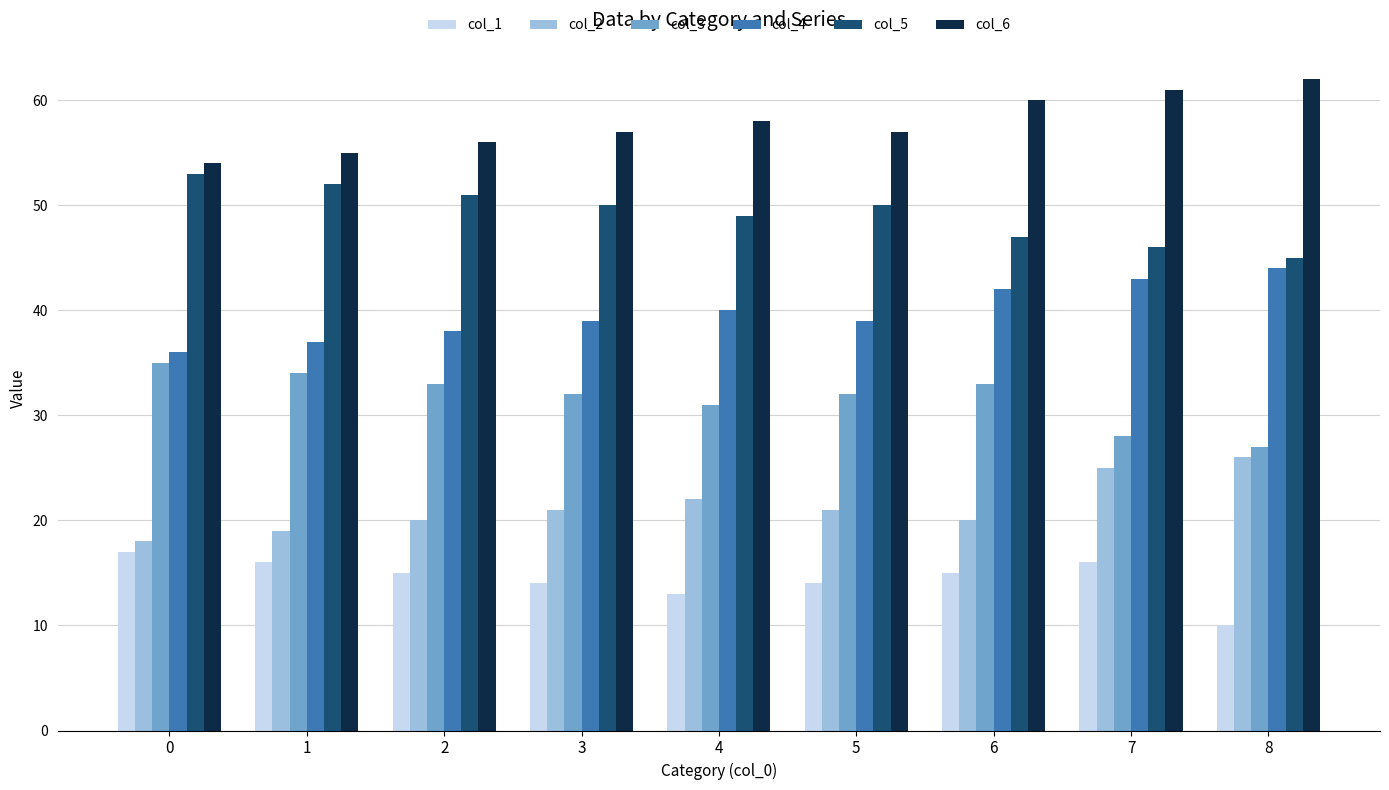

What is the value of the col_4 bar at the 3rd from the left?

38